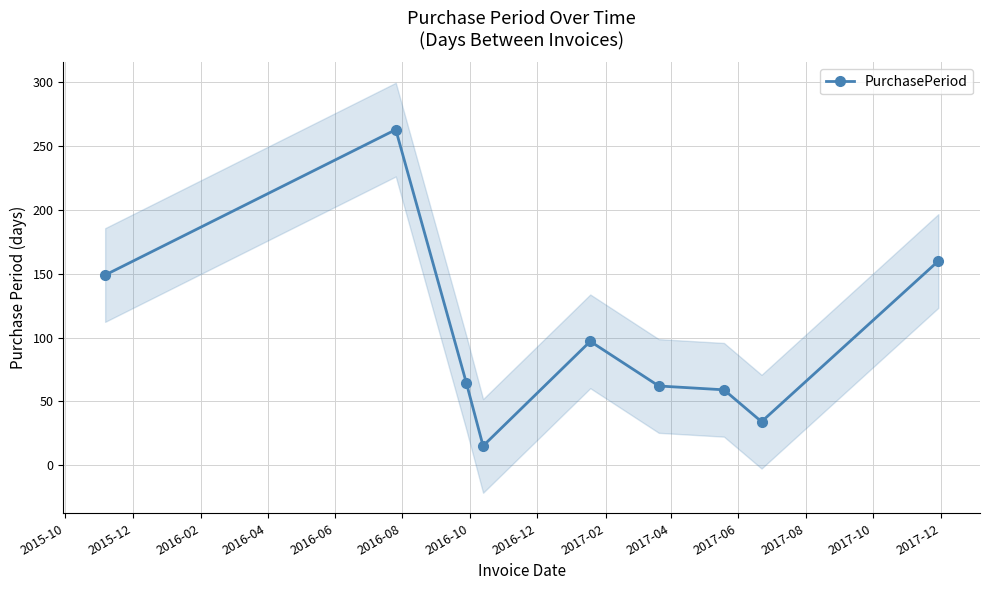

What is the minimum value for PurchasePeriod?

15